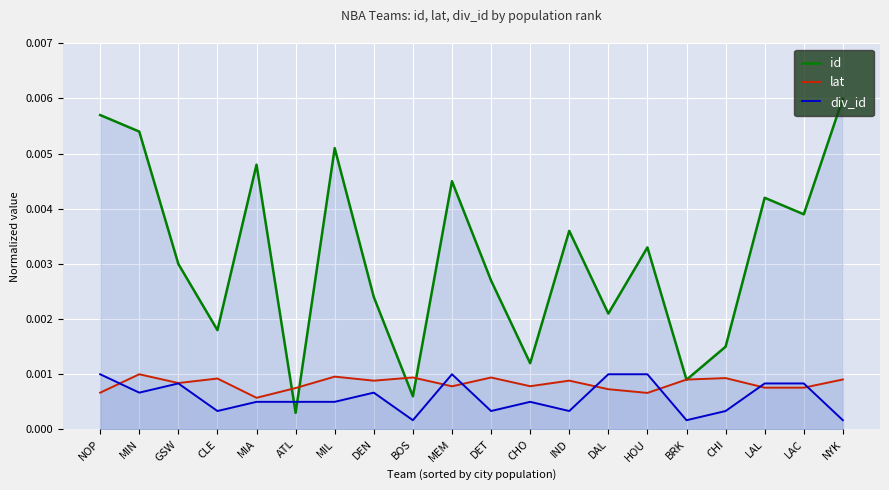

Which series changed the most between DAL and LAC?

id